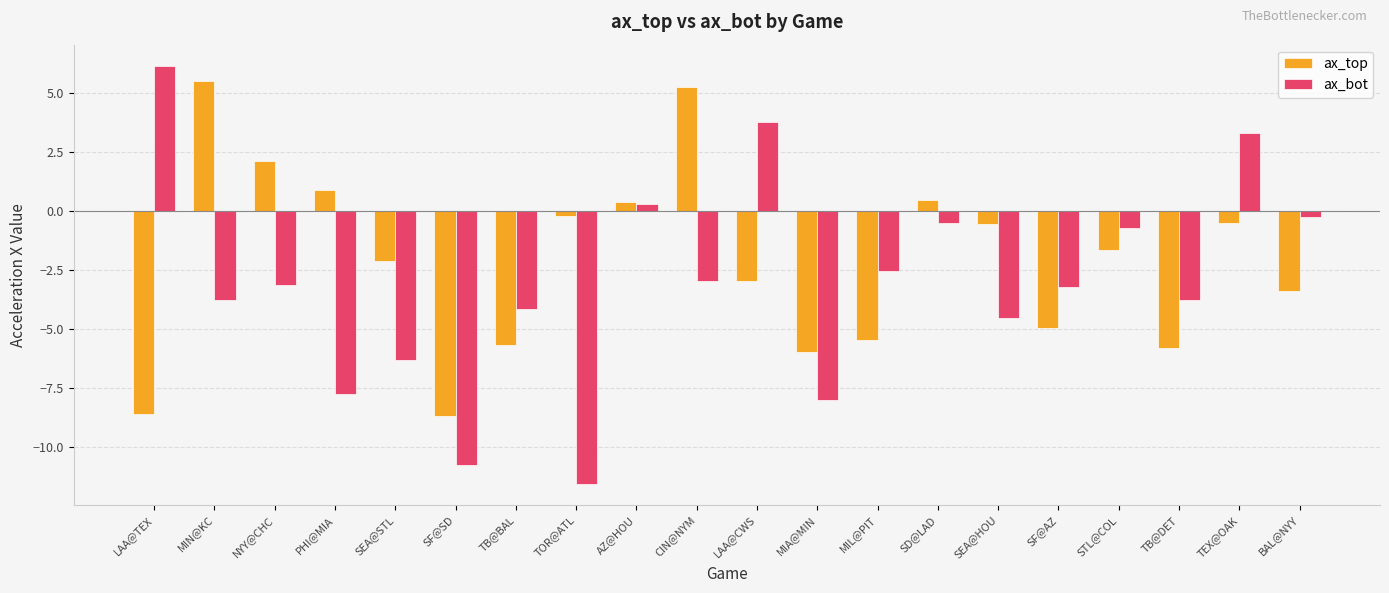

Which label corresponds to the largest value in the chart?

LAA@TEX